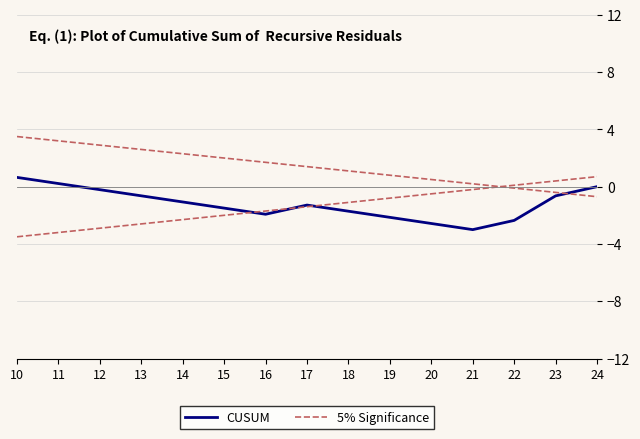

Rank the series by their maximum value, from lowest to highest.

CUSUM, 5% Significance